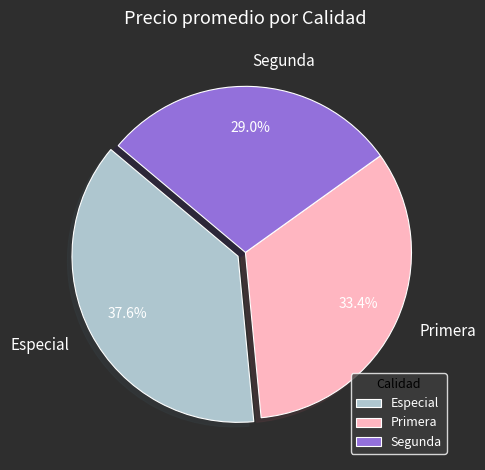

Rank the categories by value from lowest to highest.

Segunda, Primera, Especial